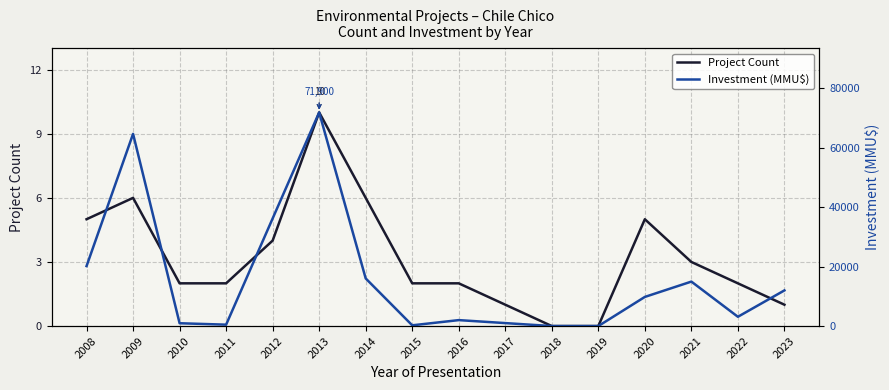

Where is Project Count nearest to the value 5?

2008